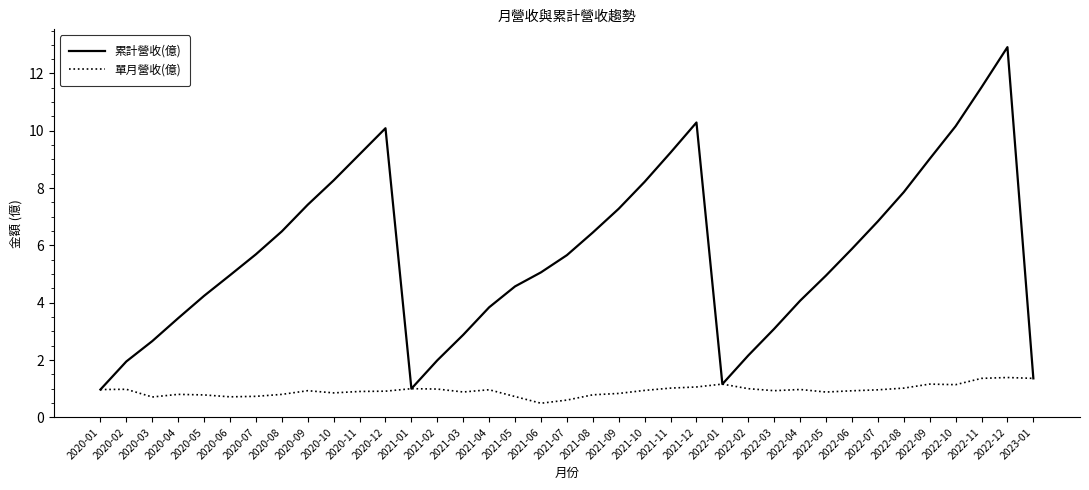

Which label corresponds to the largest value in the chart?

2022-12